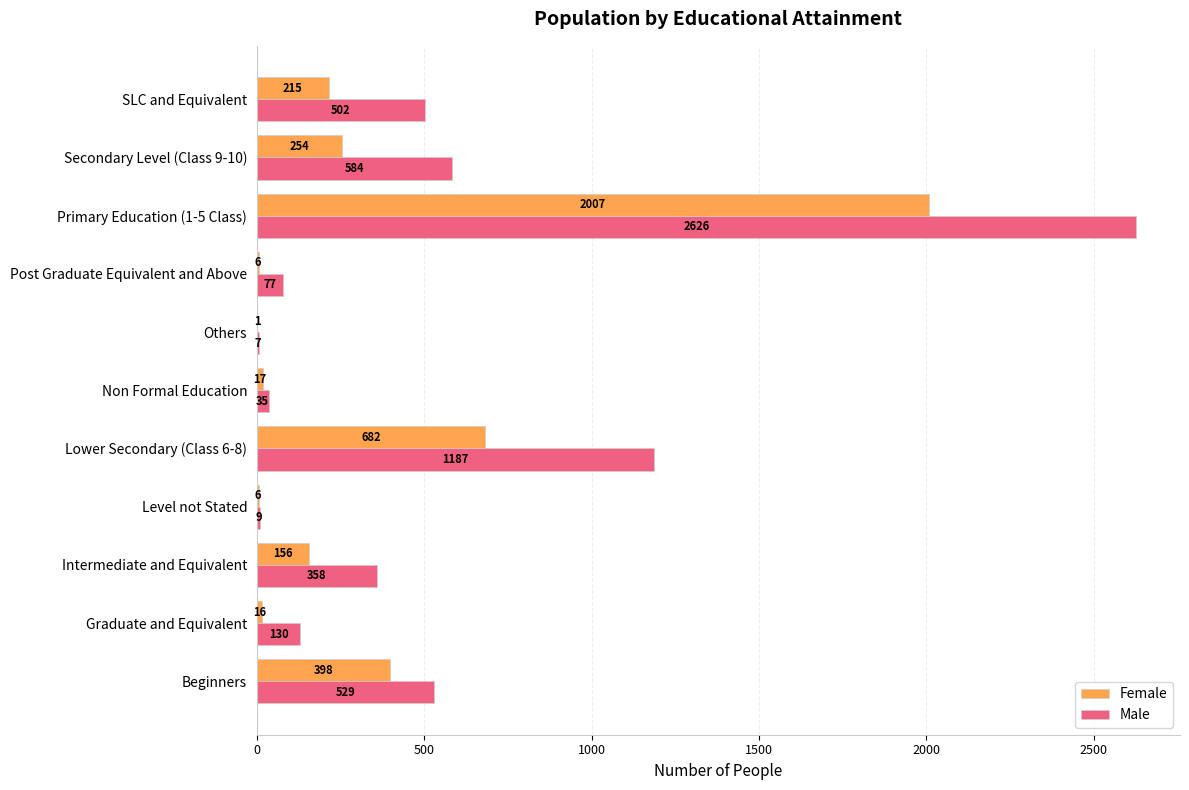

What is the total value across all series at Lower Secondary (Class 6-8)?

1869